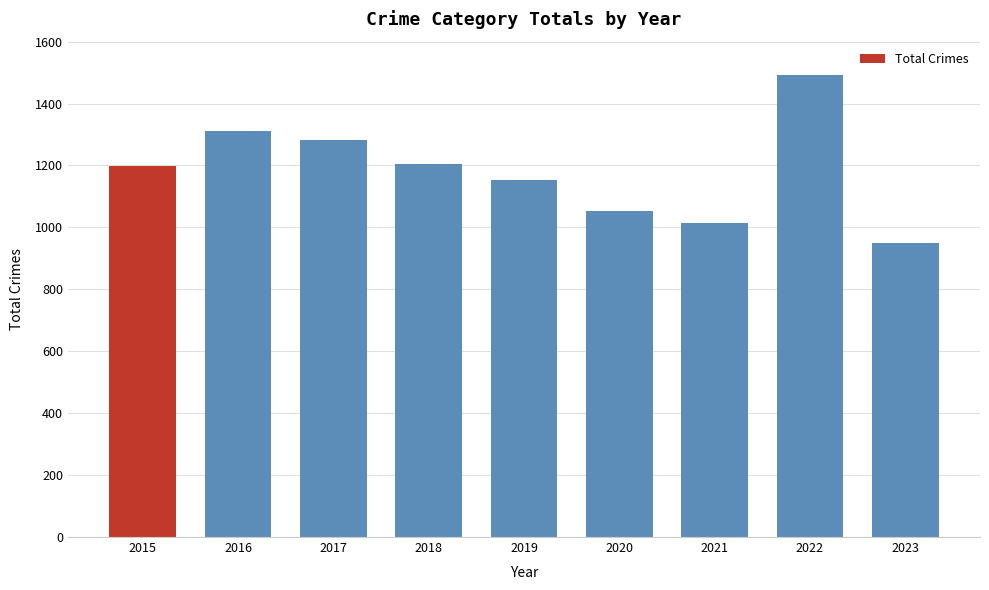

What is the sum of all values?

10658